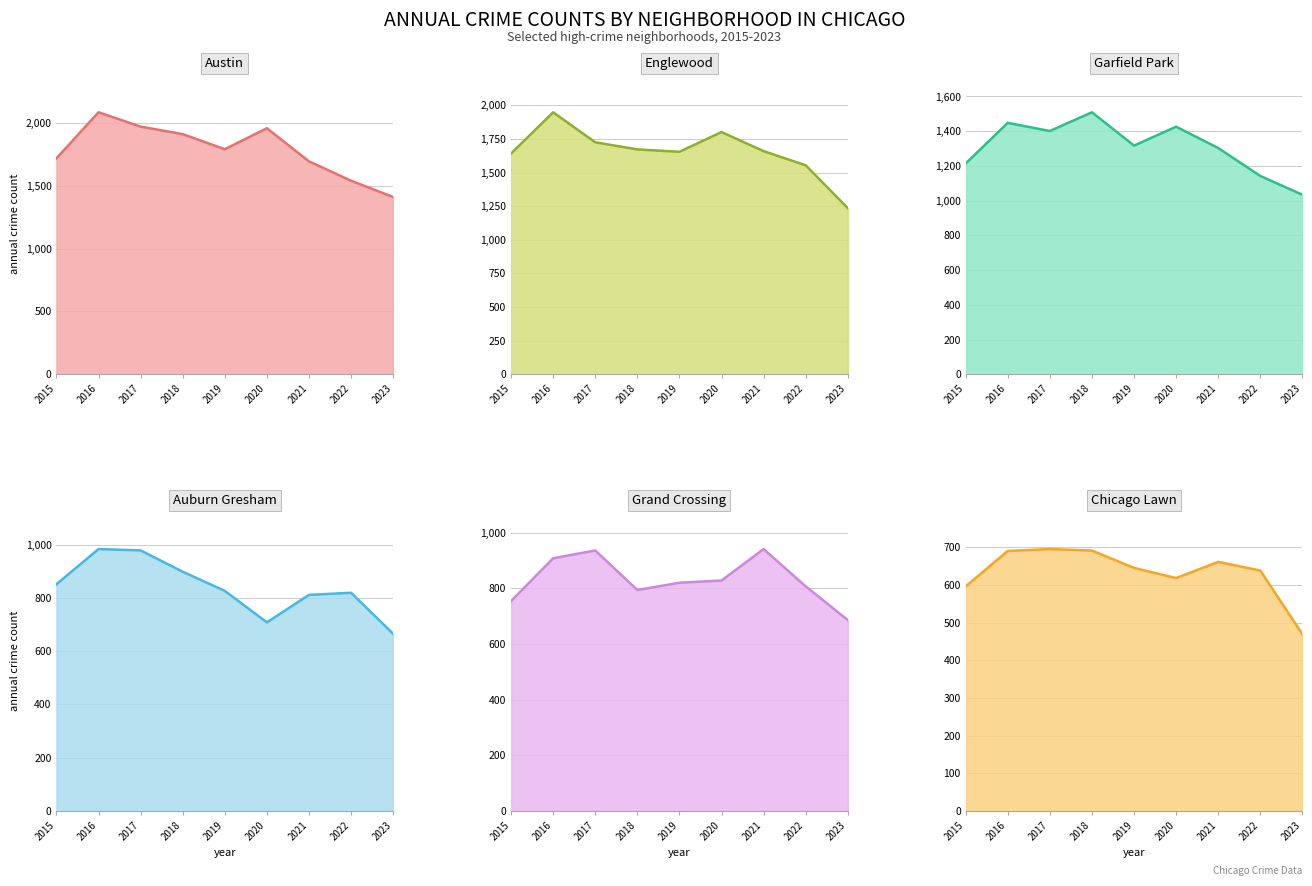

Reading left to right, what are all the values shown in this chart?

Austin: 1719	2086	1972	1912	1792	1959	1695	1541	1411
Englewood: 1641	1948	1725	1672	1654	1801	1659	1554	1235
Garfield Park: 1214	1448	1401	1509	1317	1426	1303	1142	1034
Auburn Gresham: 851	983	978	898	826	708	811	819	665
Grand Crossing: 754	908	936	794	820	828	941	807	686
Chicago Lawn: 596	690	695	691	645	618	661	638	469